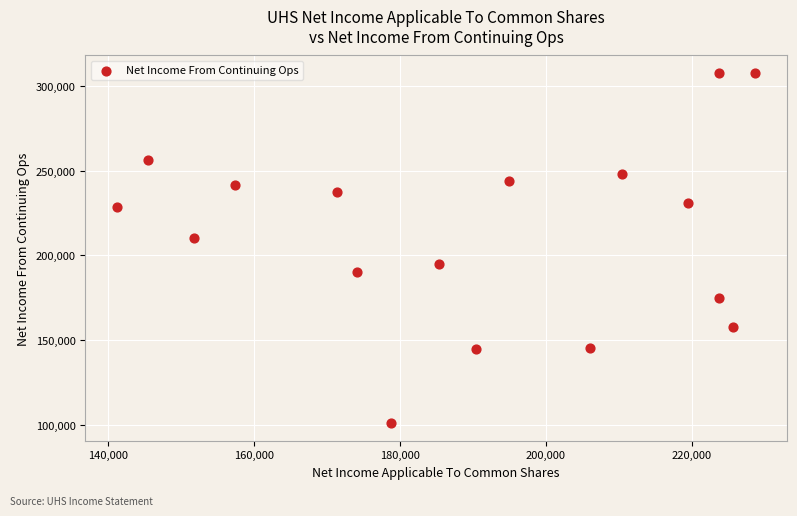

What Y value in the scatter plot is closest to 204300?

210500